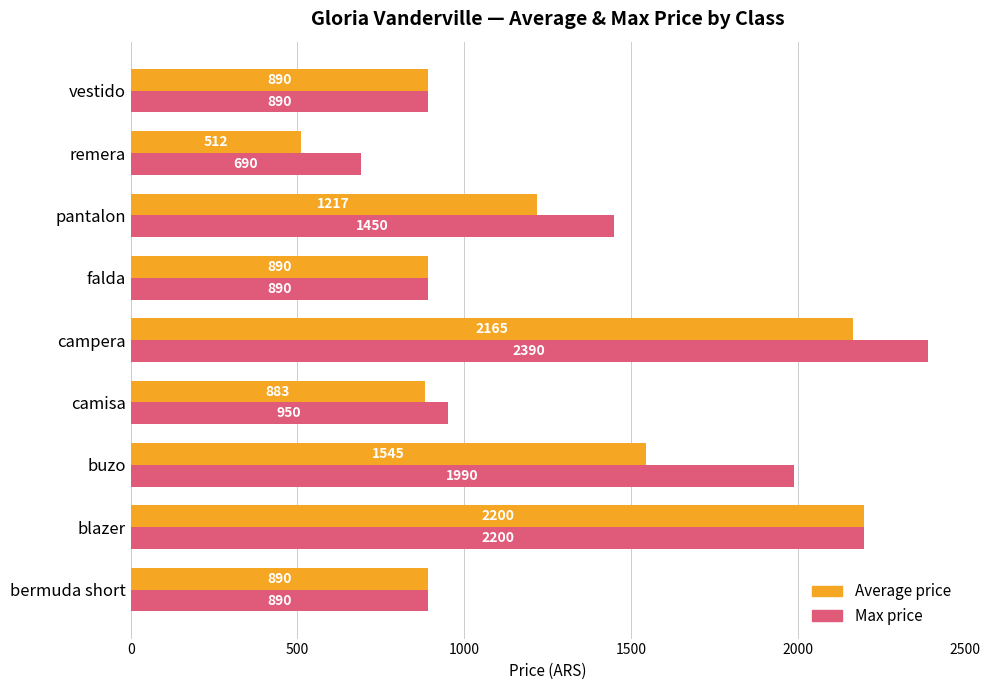

What is the total value across all series at falda?

1780.0